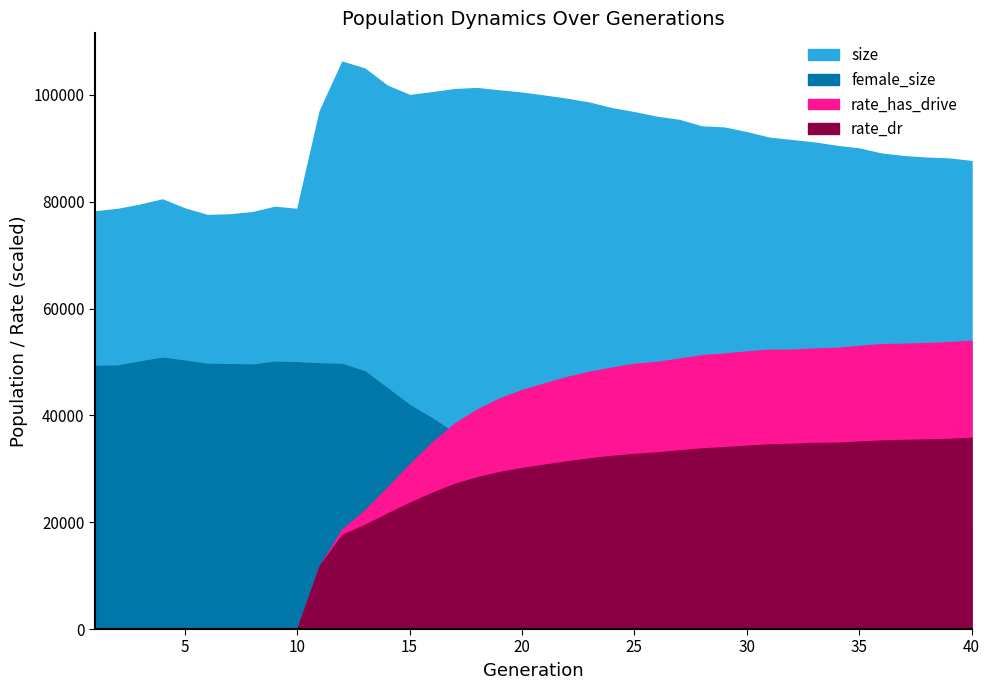

Rank the series at 80 from lowest to highest value.

rate_dr, rate_has_drive, female_size, size